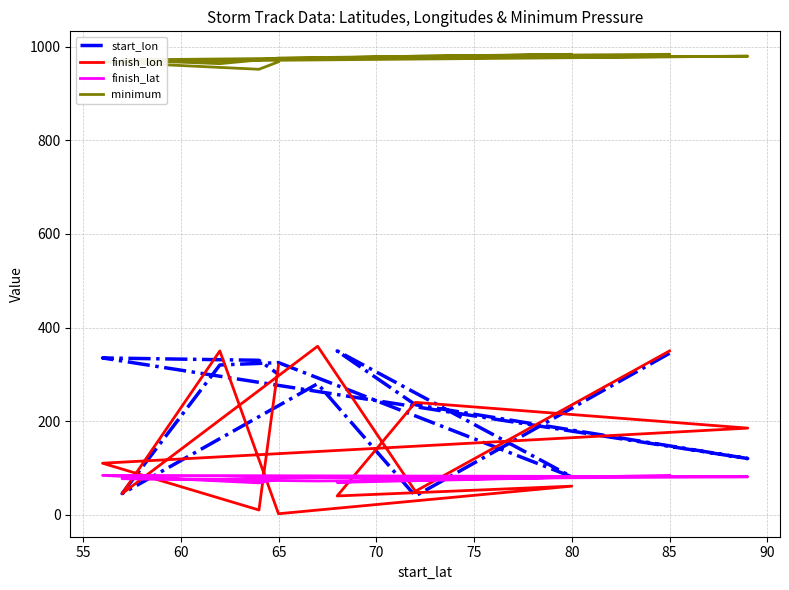

How many categories are shown in the chart?

13